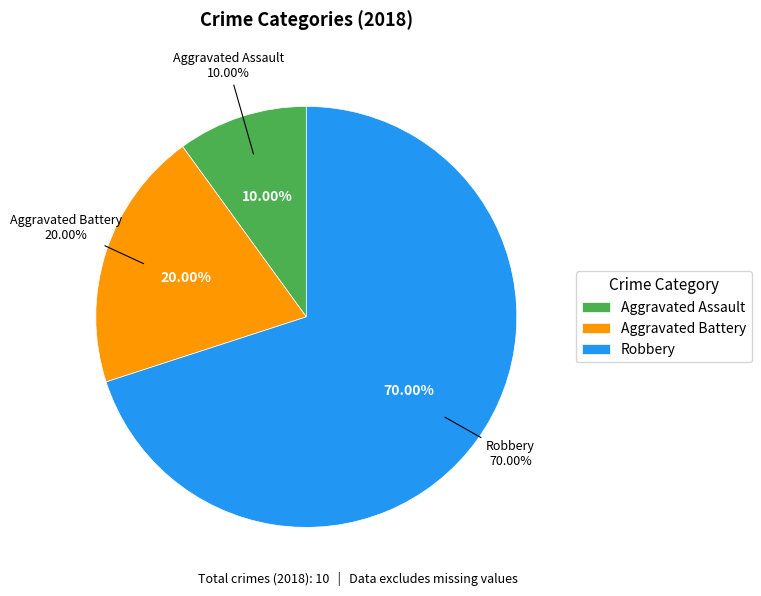

To the nearest percent, what is the combined percentage of Aggravated Assault and Robbery?

80%